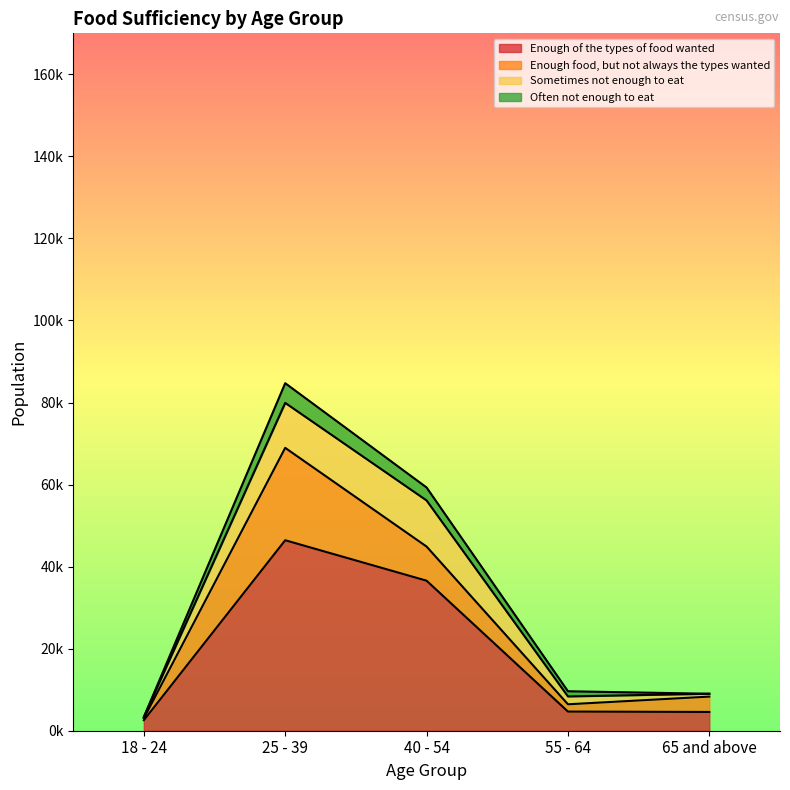

Which series has the widest spread of values?

Enough of the types of food wanted